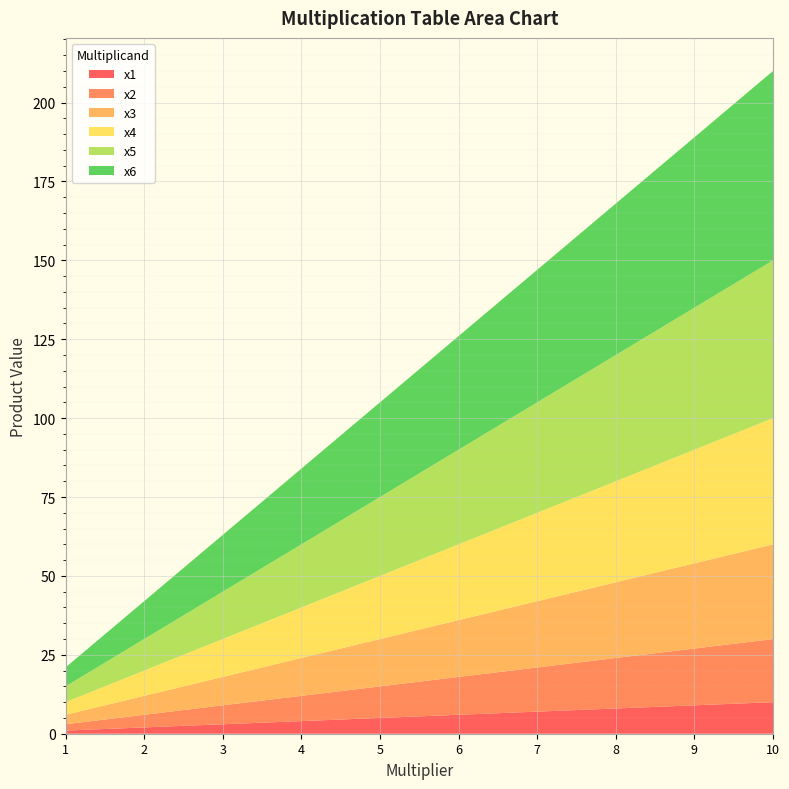

Reading left to right, what are all the values shown in this chart?

x1: 1	2	3	4	5	6	7	8	9	10
x2: 2	4	6	8	10	12	14	16	18	20
x3: 3	6	9	12	15	18	21	24	27	30
x4: 4	8	12	16	20	24	28	32	36	40
x5: 5	10	15	20	25	30	35	40	45	50
x6: 6	12	18	24	30	36	42	48	54	60